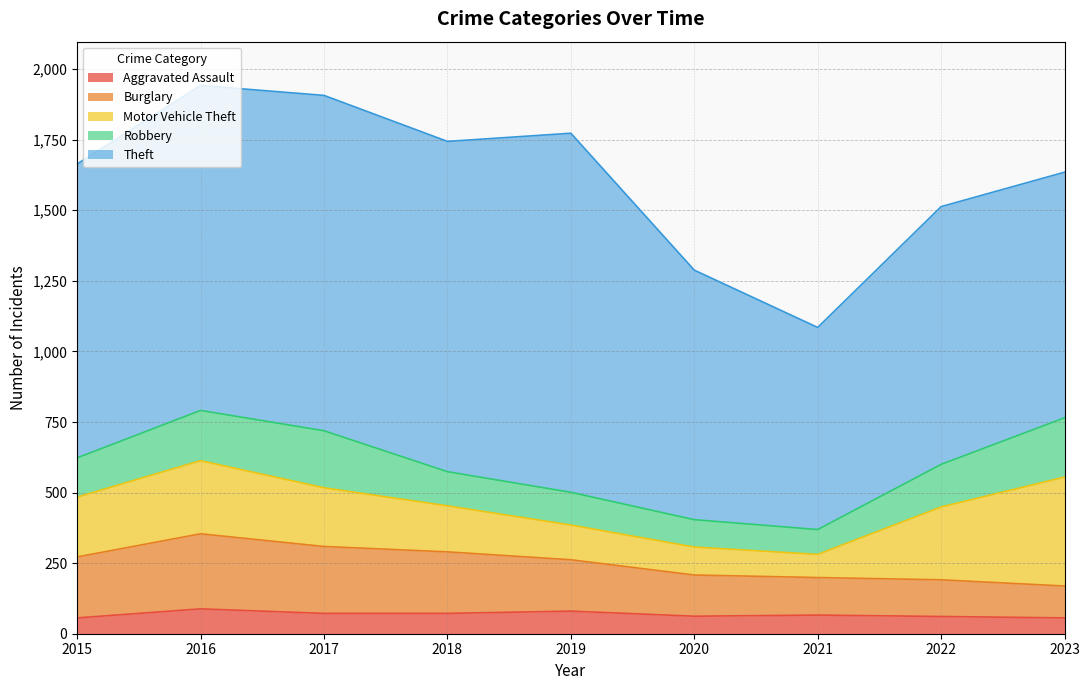

True or false: Theft and Aggravated Assault intersect in this chart.

False